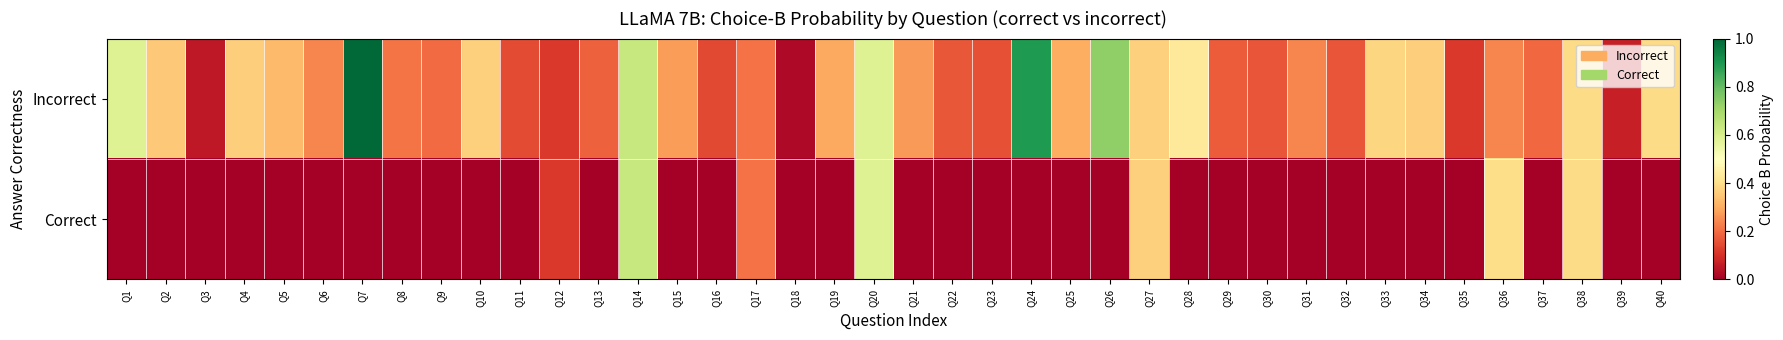

At which category is the sum across all series the highest?

Q14